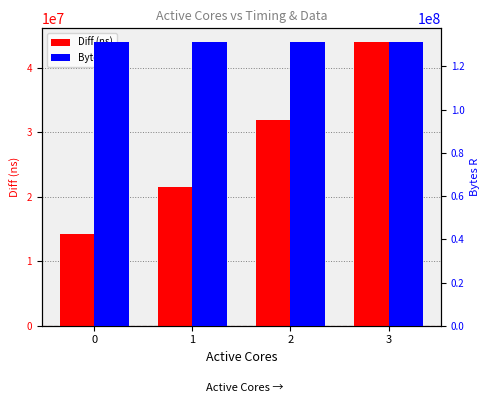

Reading right to left, transcribe all the data shown in this chart.

Diff (ns): 3=43937930	2=31847542	1=21460784	0=14230622
Bytes R: 3=131072000	2=131072000	1=131072000	0=131072000